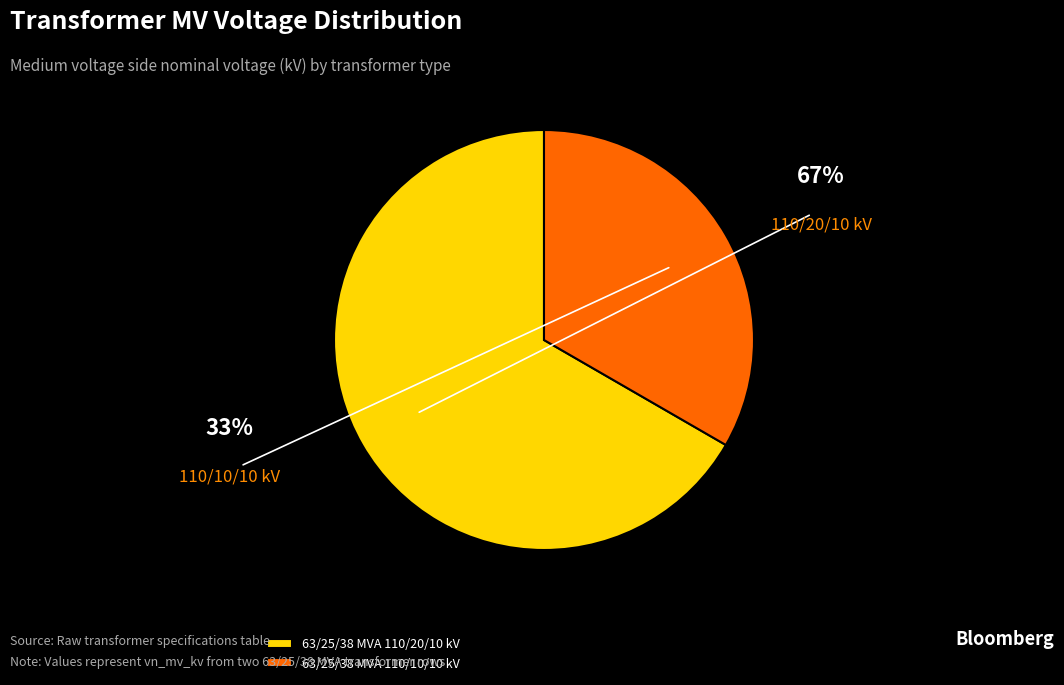

The 63/25/38 MVA 110/10/10 kV slice represents 27% of the pie. True or false?

False